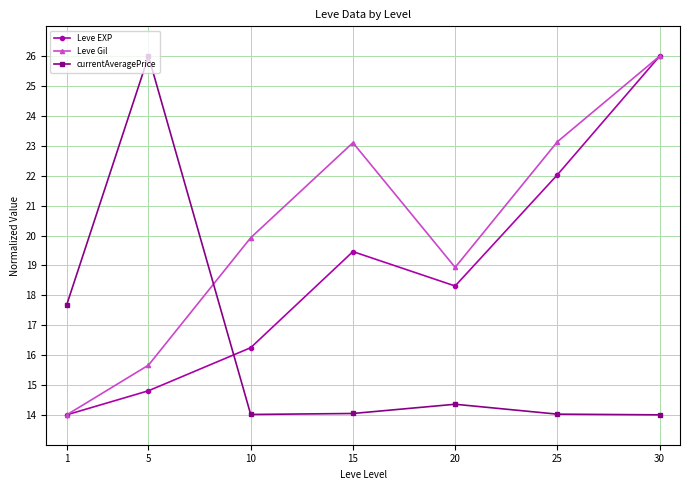

At how many categories does at least one series exceed 15?

7